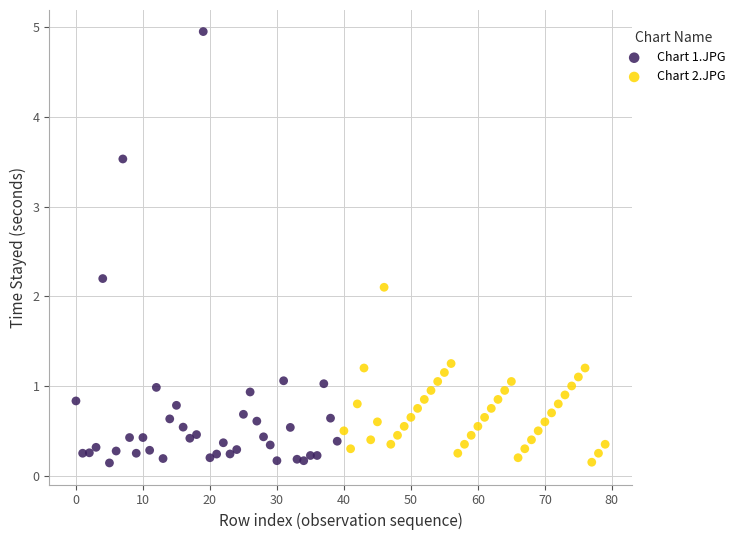

What are all the series names shown in the legend?

Chart 1.JPG, Chart 2.JPG